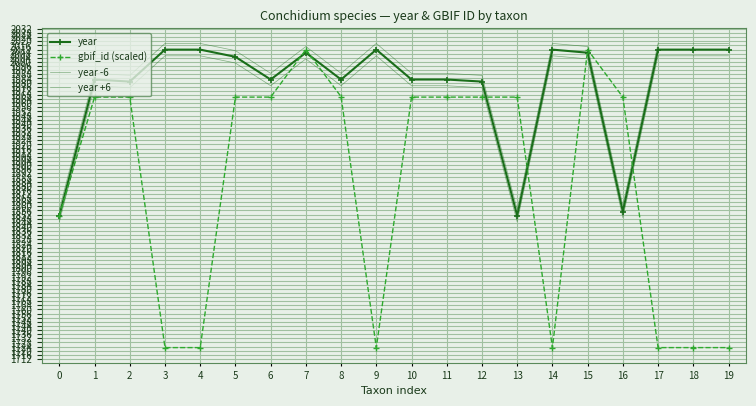

Which series has the widest spread of values?

gbif_id (scaled)